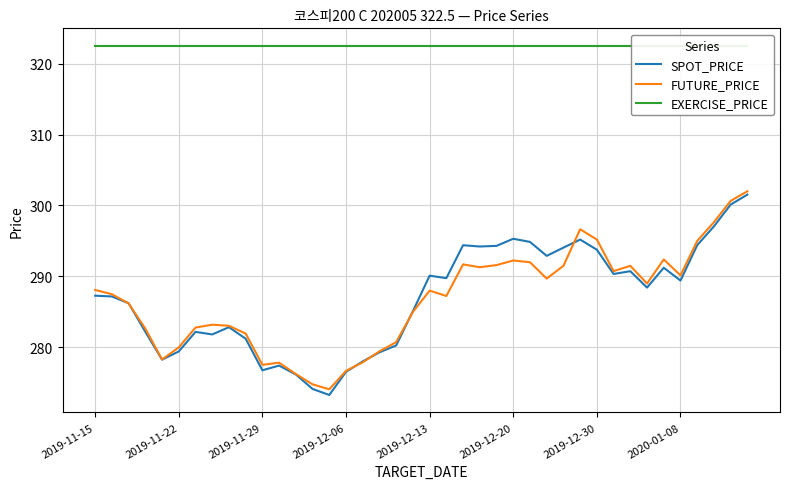

Which series has the largest total across all categories?

EXERCISE_PRICE